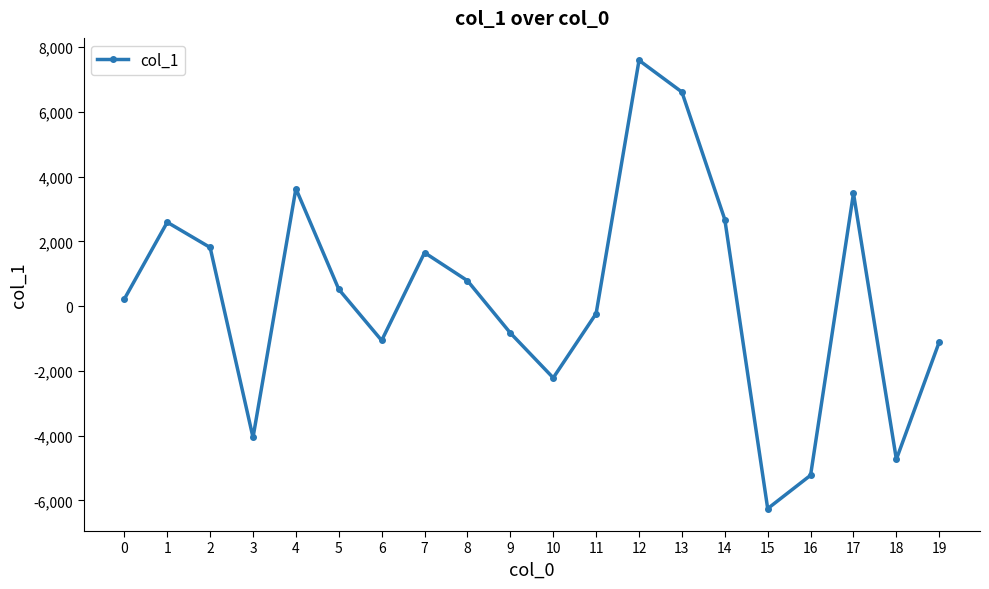

What is the change in value from 2 to 5?

-1292.4